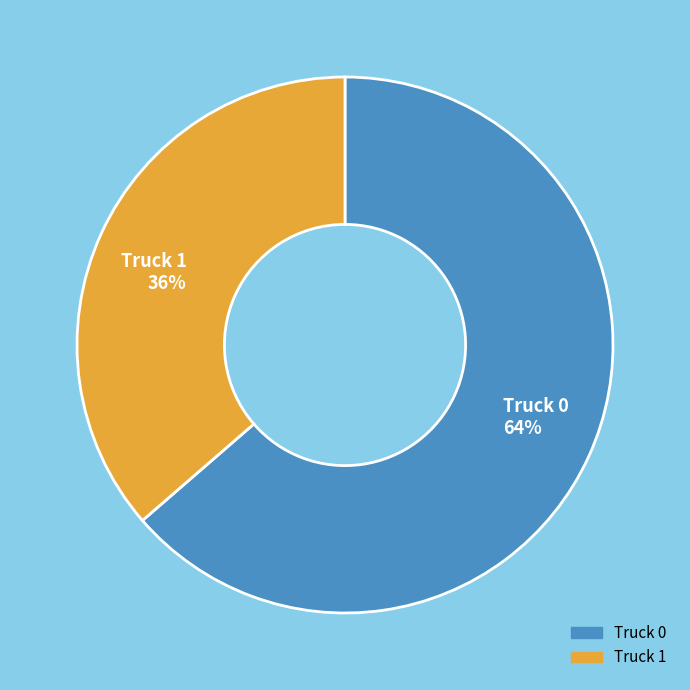

Combined, do Truck 0 64% and Truck 1 36% account for over 50%?

Yes